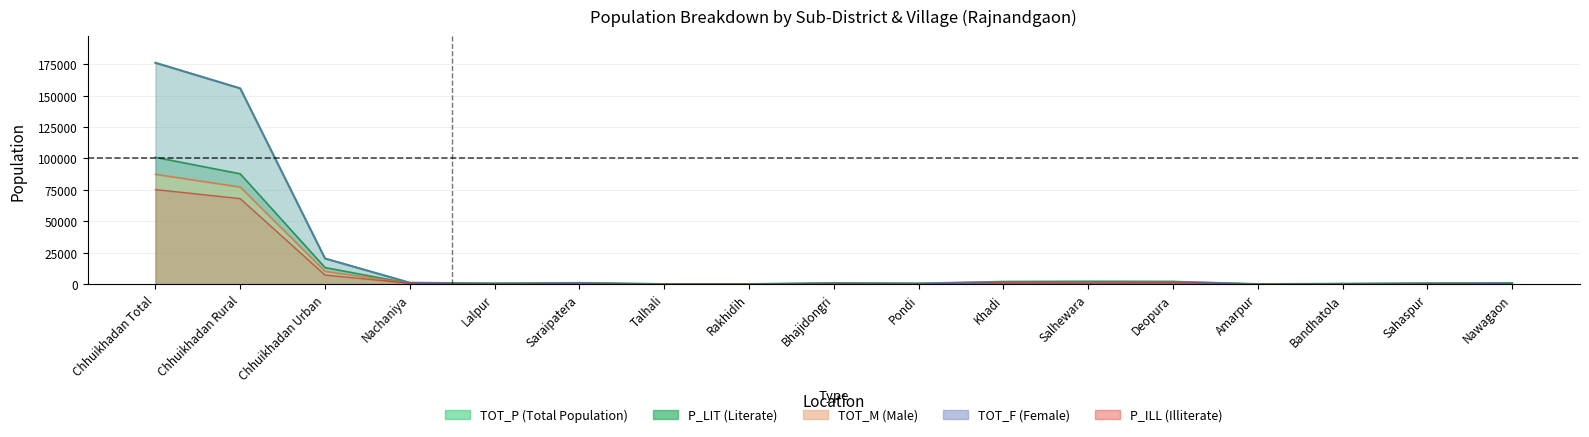

Is the value of P_ILL at Chhuikhadan Rural greater than the value of P_LIT at Amarpur?

Yes